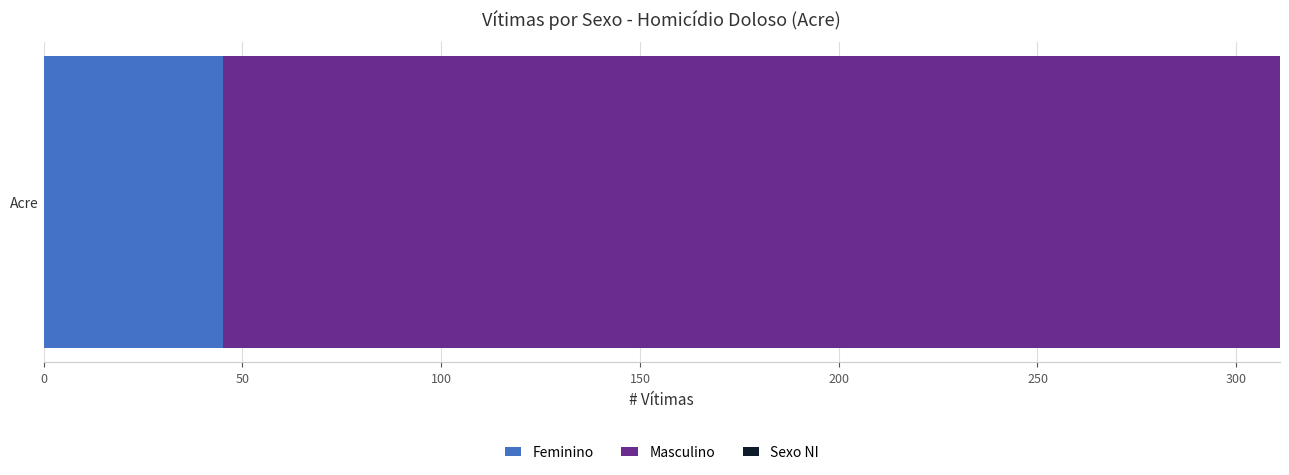

What is the highest value of the Feminino series?

45